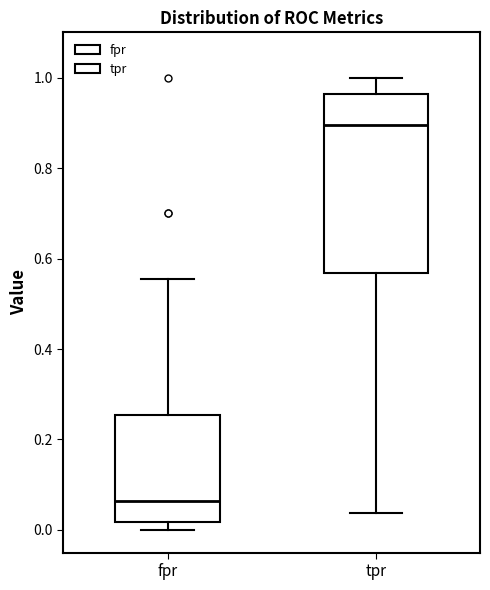

Reading left to right, transcribe this box plot: for each box, give where its median line is, the range the box spans, and where its two whiskers end, as read against the y-axis. The values are not printed on the chart, so give them approximately, as read against the axis.

fpr: median 0.06, box 0.02 to 0.26, whiskers 0.00 to 0.56
tpr: median 0.90, box 0.56 to 0.96, whiskers 0.04 to 1.00